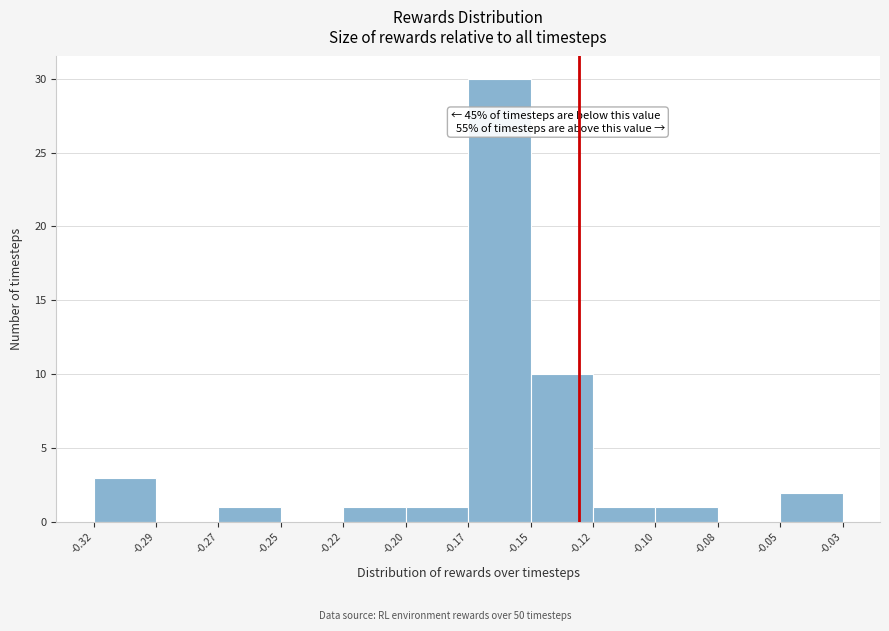

Reading left to right, what are all the values shown in this chart?

-0.32=3	-0.29=0	-0.27=1	-0.25=0	-0.22=1	-0.20=1	-0.17=30	-0.15=10	-0.12=1	-0.10=1	-0.08=0	-0.05=2